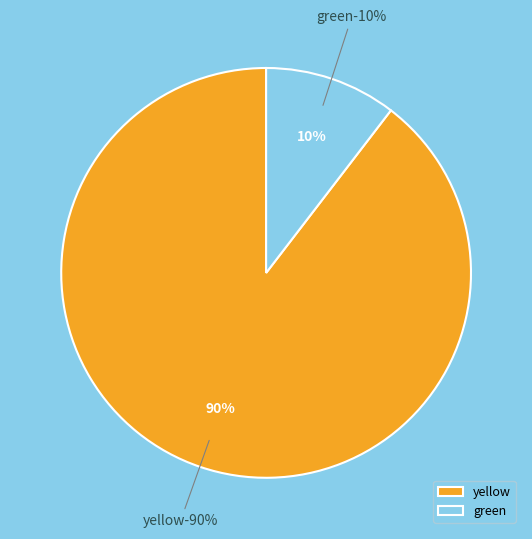

How many segments does this pie chart have?

2